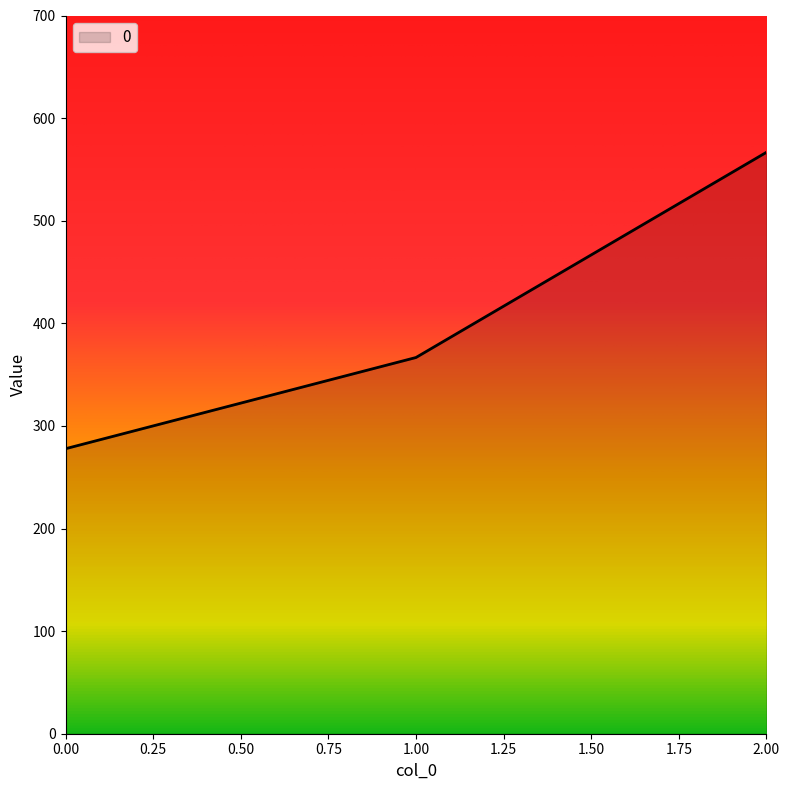

Reading right to left, extract all data points from this chart.

566.7	366.7	277.8